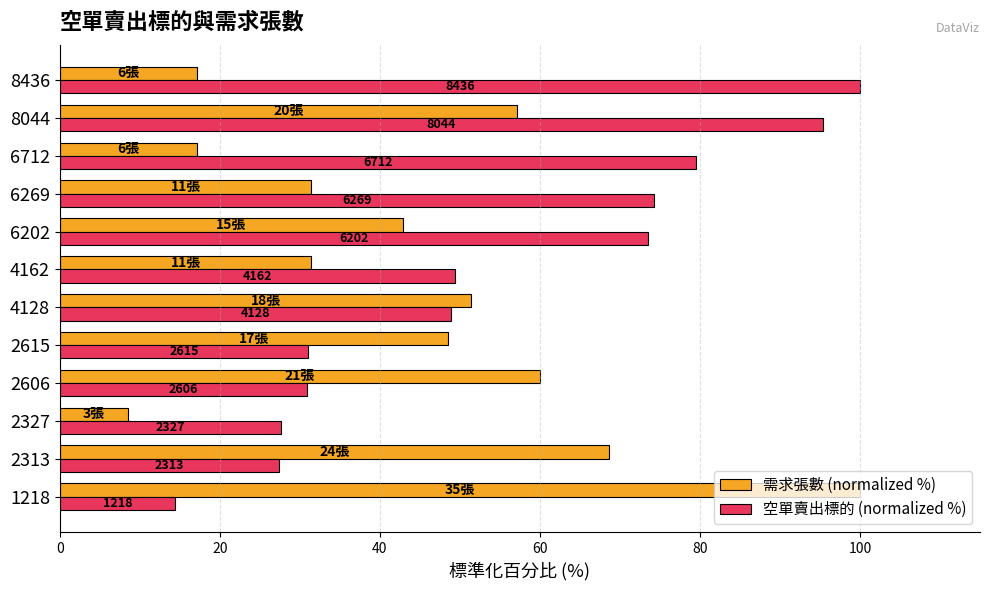

What are all the series names shown in the legend?

需求張數 (normalized %), 空單賣出標的 (normalized %)